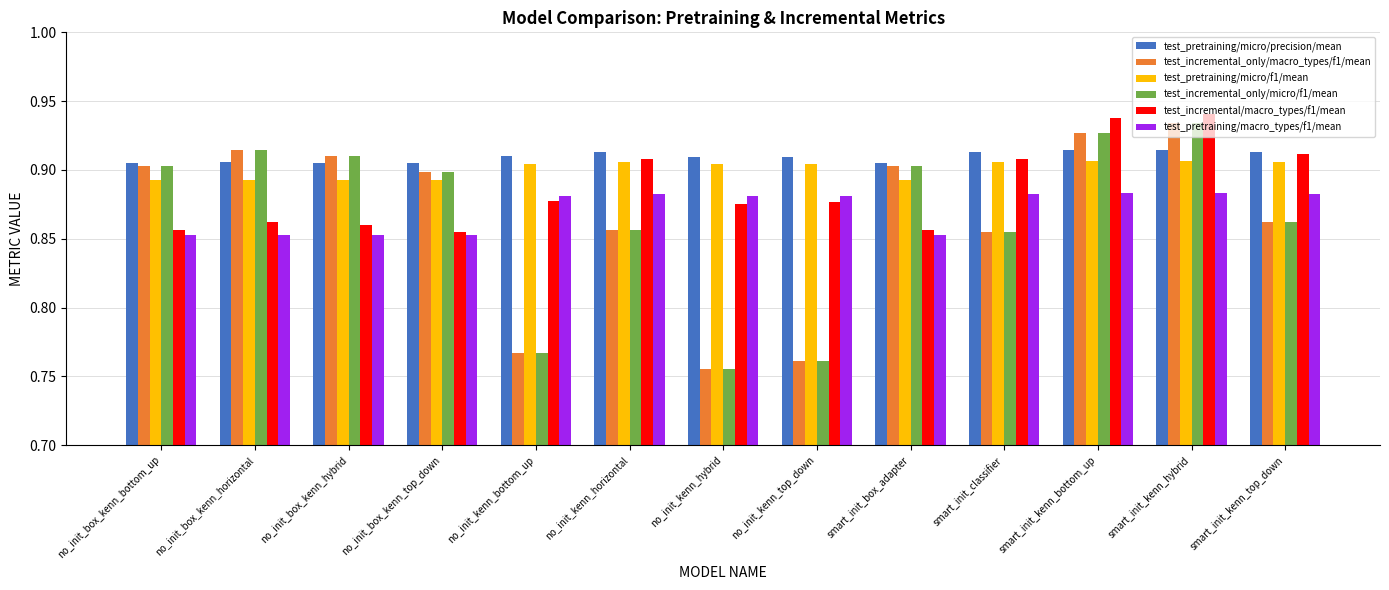

What is the total value across all series at no_init_kenn_horizontal?

5.3